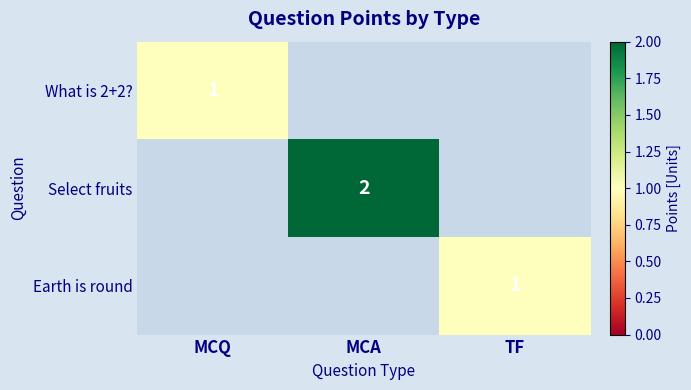

True or false: Select fruits has a value of 1 at MCA.

False